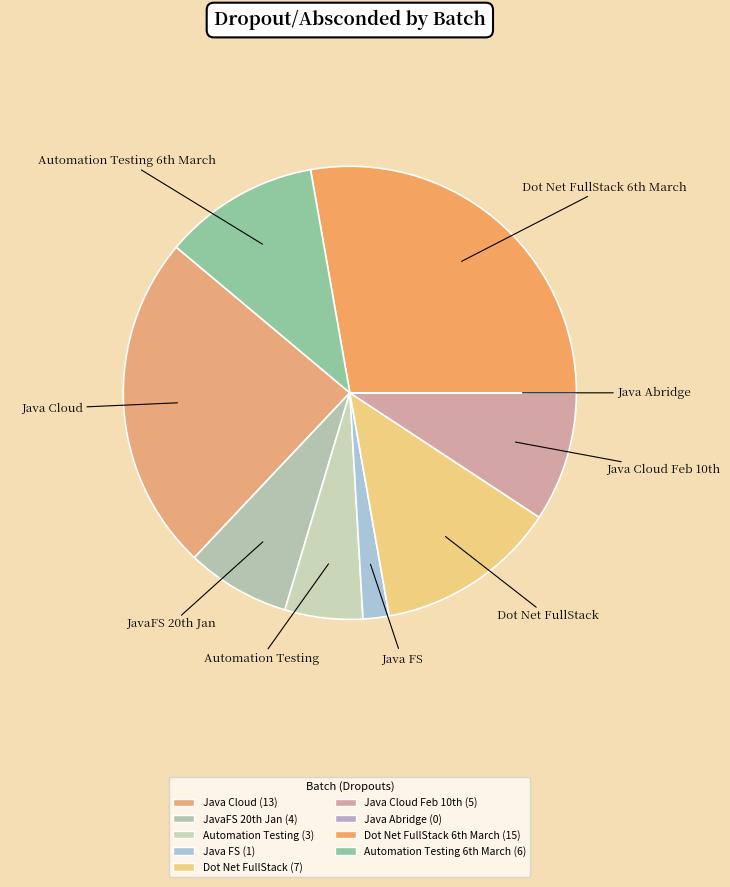

Which category has the biggest portion of the pie?

Dot Net FullStack 6th March